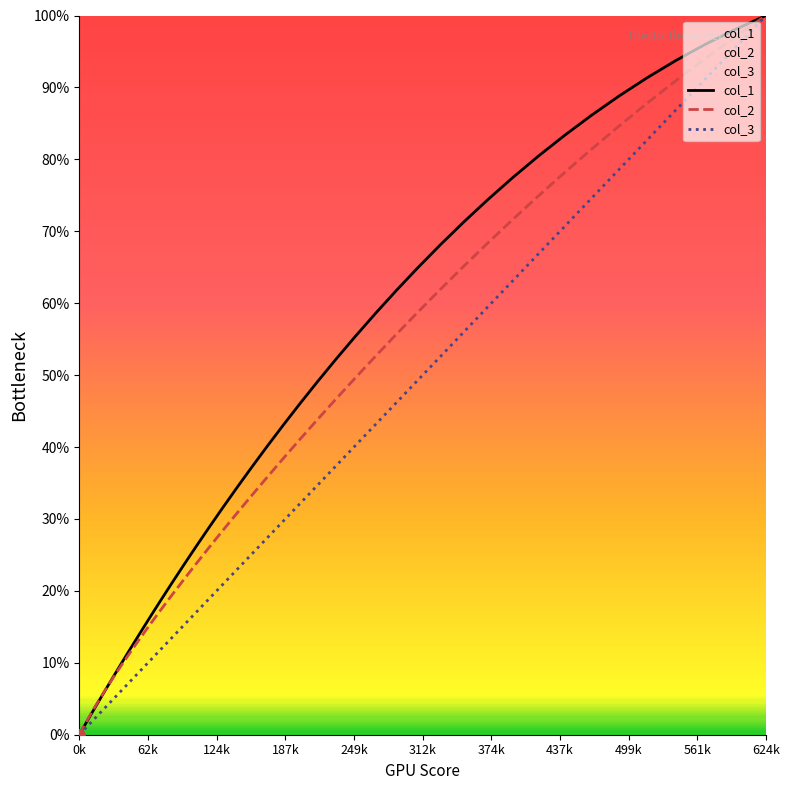

List the series in order of their overall mean, highest first.

col_1, col_2, col_3